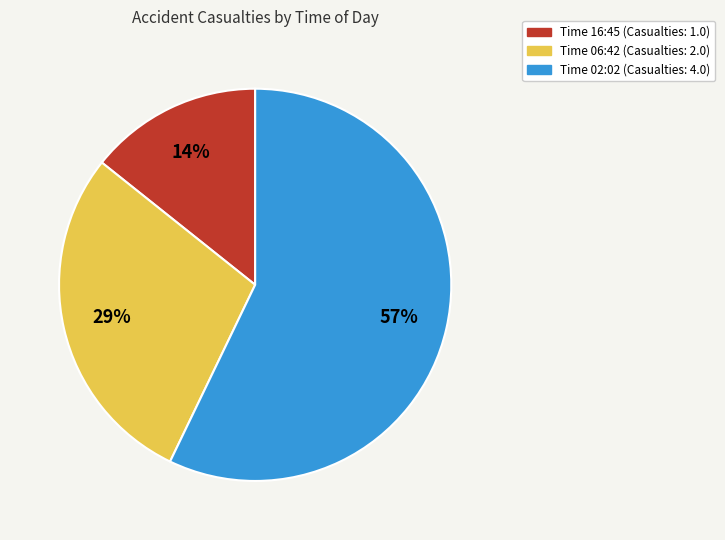

What is the majority slice?

Time 02:02 (Casualties: 4.0)